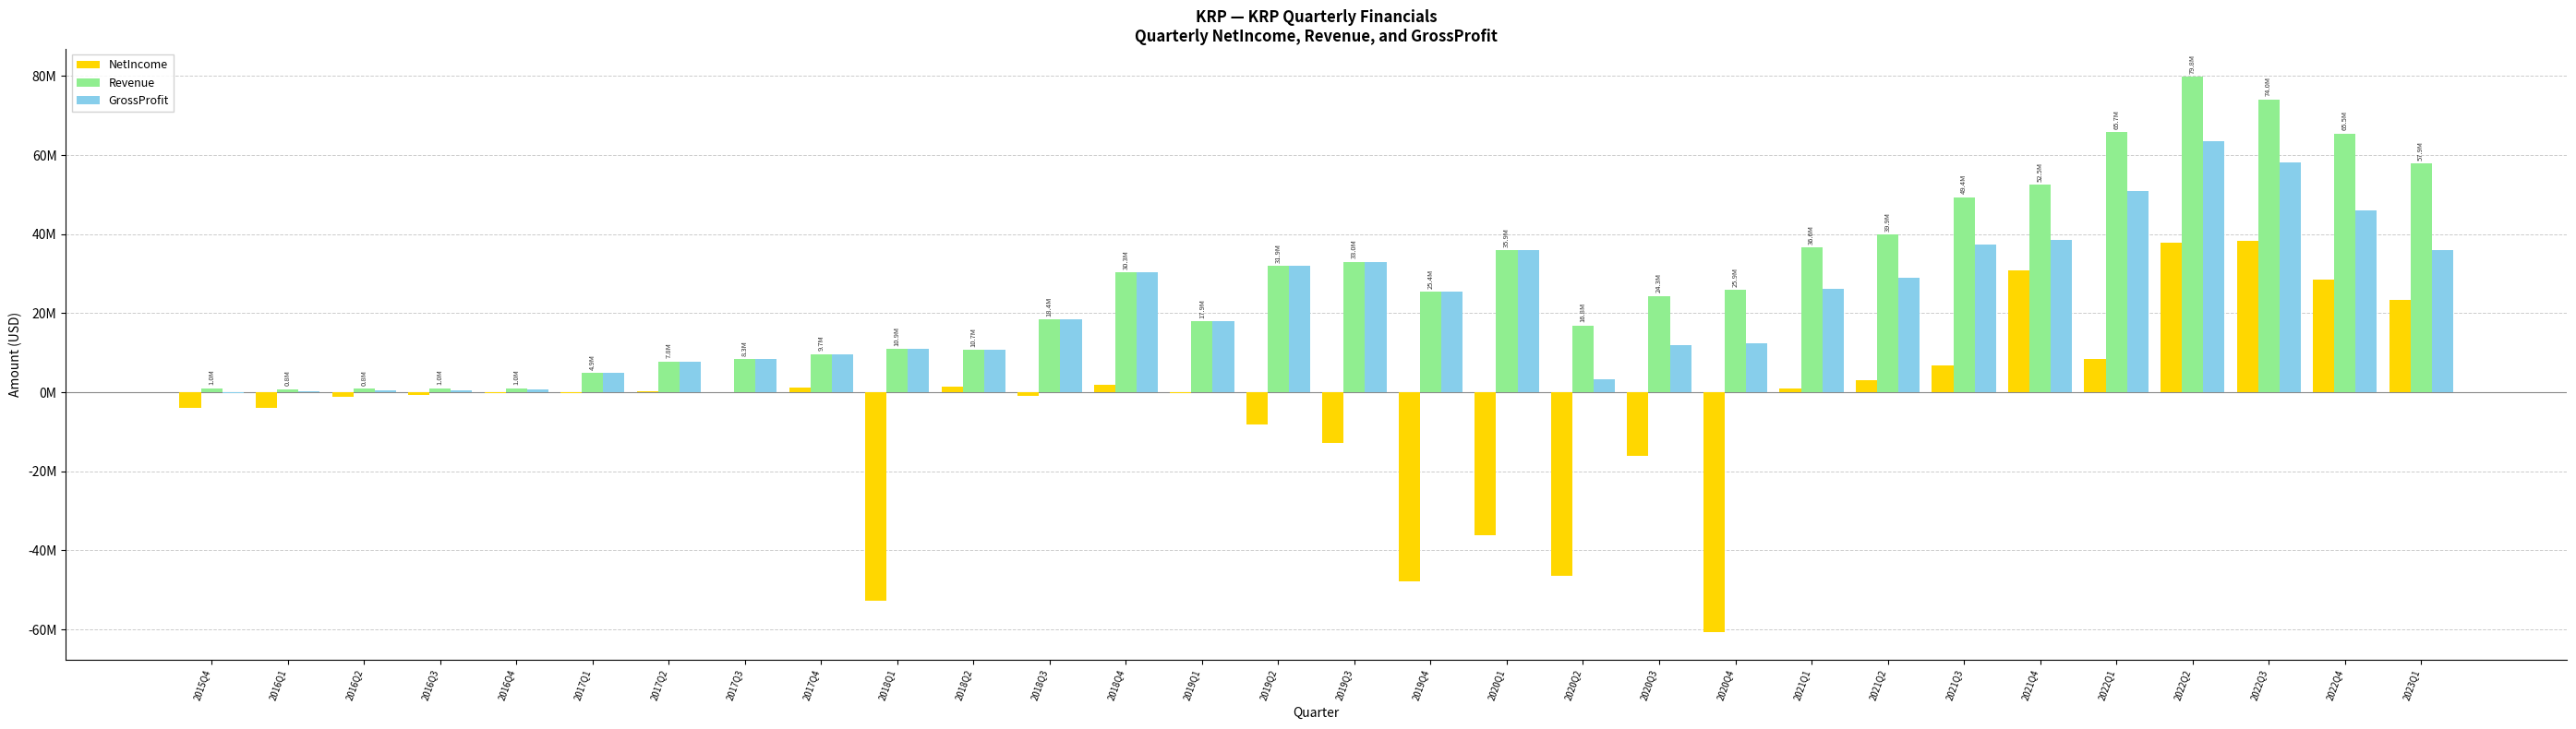

How many groups of bars are there?

30